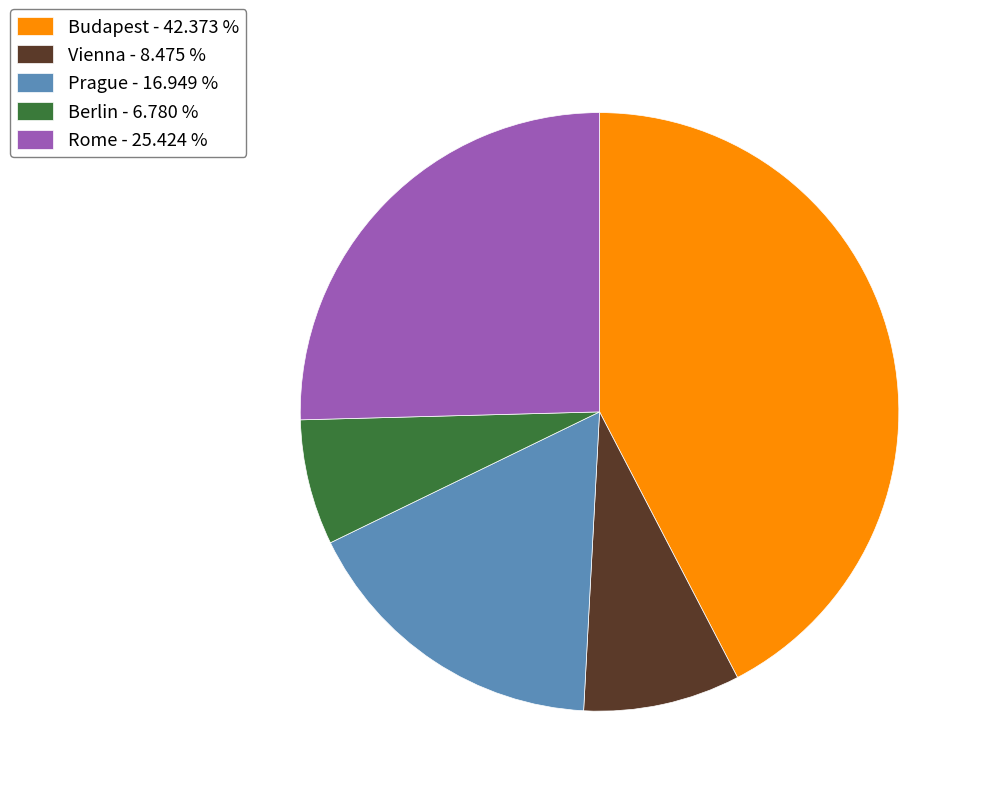

True or false: Prague accounts for 7% of the total.

False